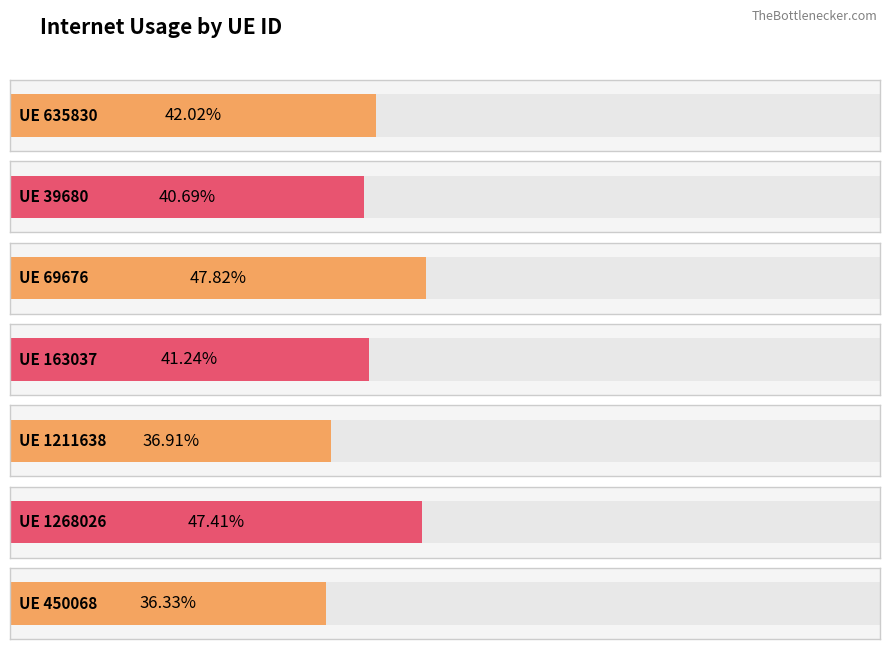

What is the value of the 1st bar from the left?

0.4